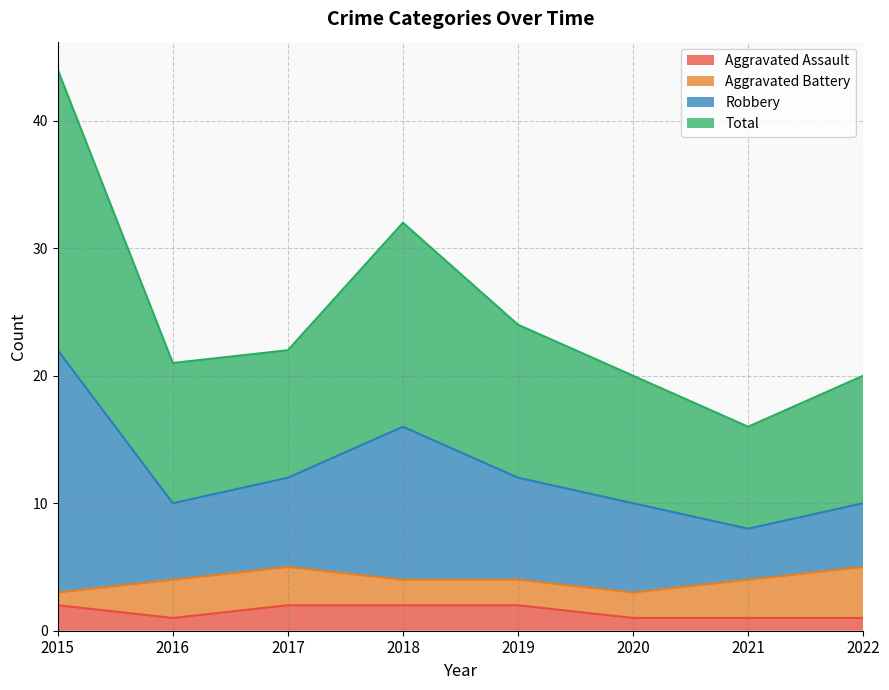

What are all the series names shown in the legend?

Aggravated Assault, Aggravated Battery, Robbery, Total